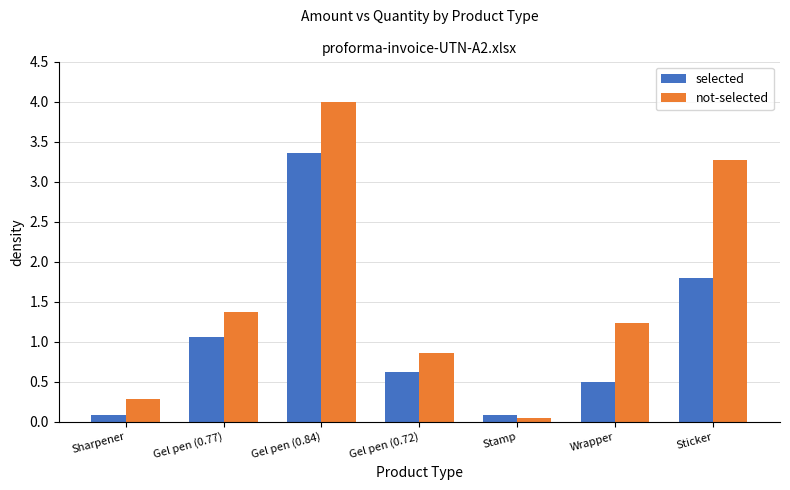

How many distinct data groups are displayed?

2